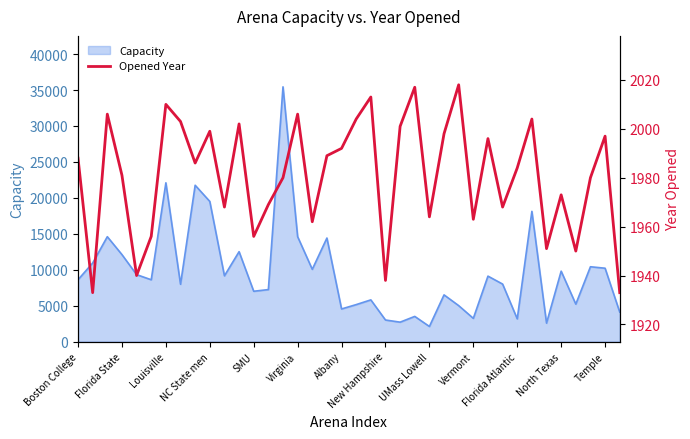

True or false: there are more than 0 points higher than both neighbors.

True